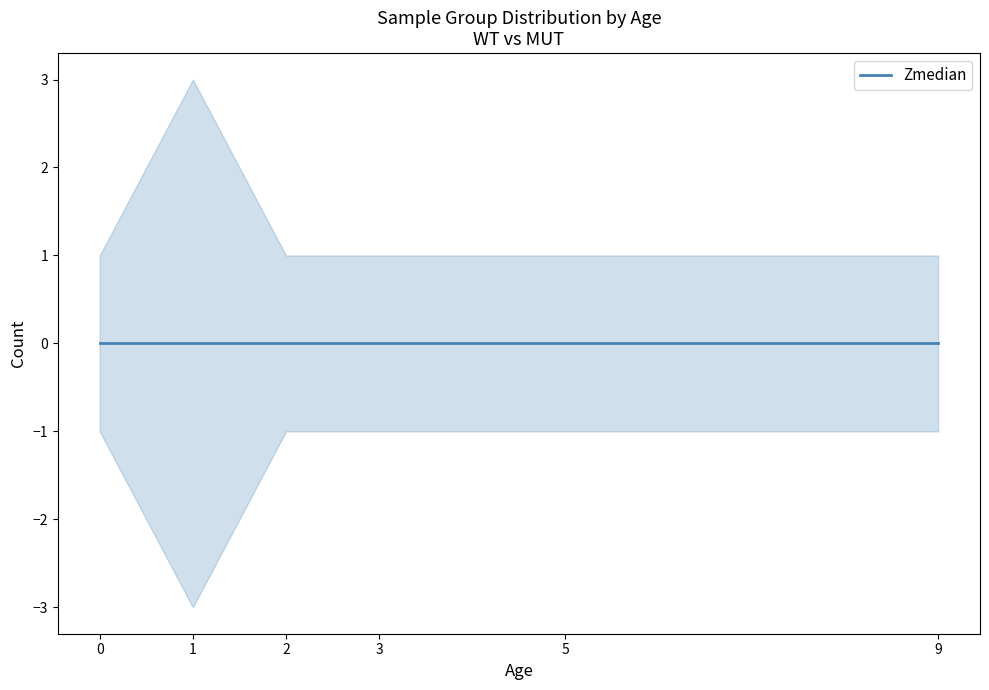

Reading left to right, what are all the values shown in this chart?

WT_count: 1	1	0	0	1	1
MUT_count: 0	2	1	1	0	0